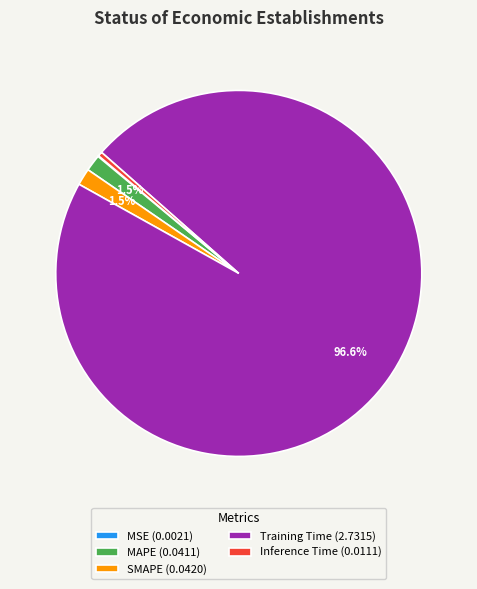

Is there any slice that represents more than half of the pie?

Yes